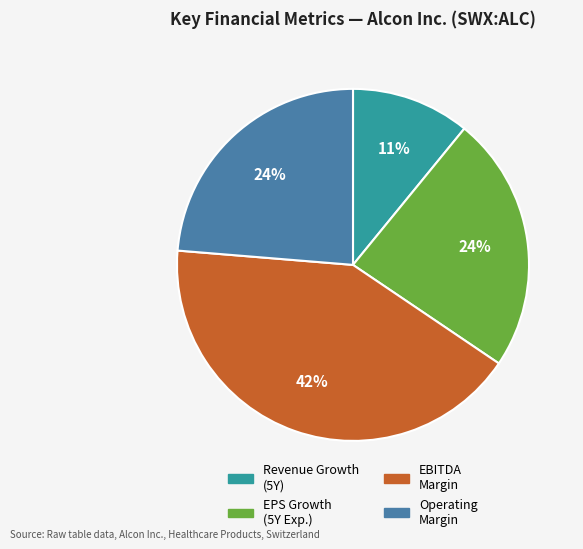

Does any single category account for the majority?

No